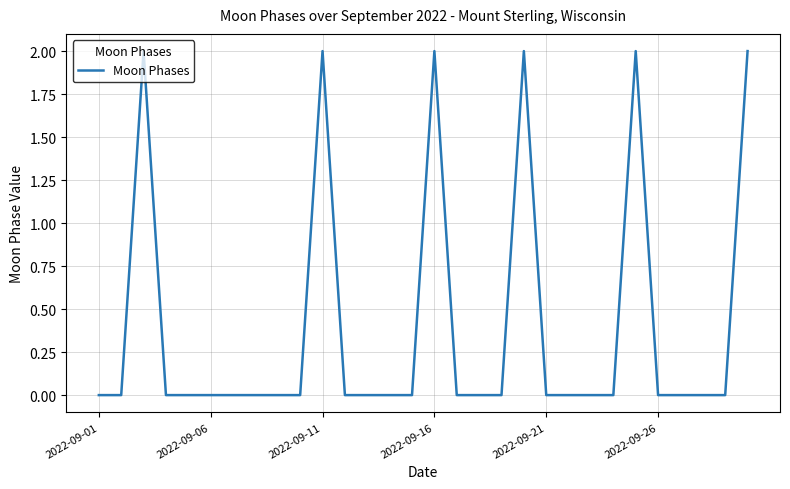

What is the sum of all values?

12